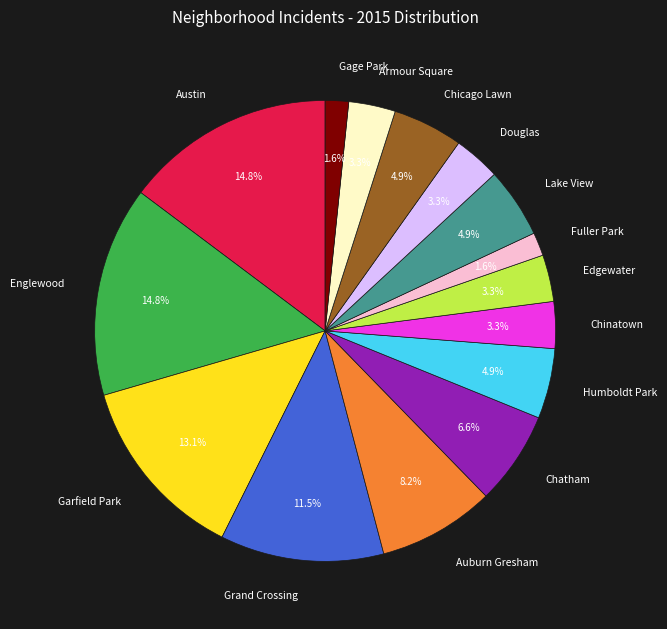

True or false: Gage Park accounts for 2% of the total.

True